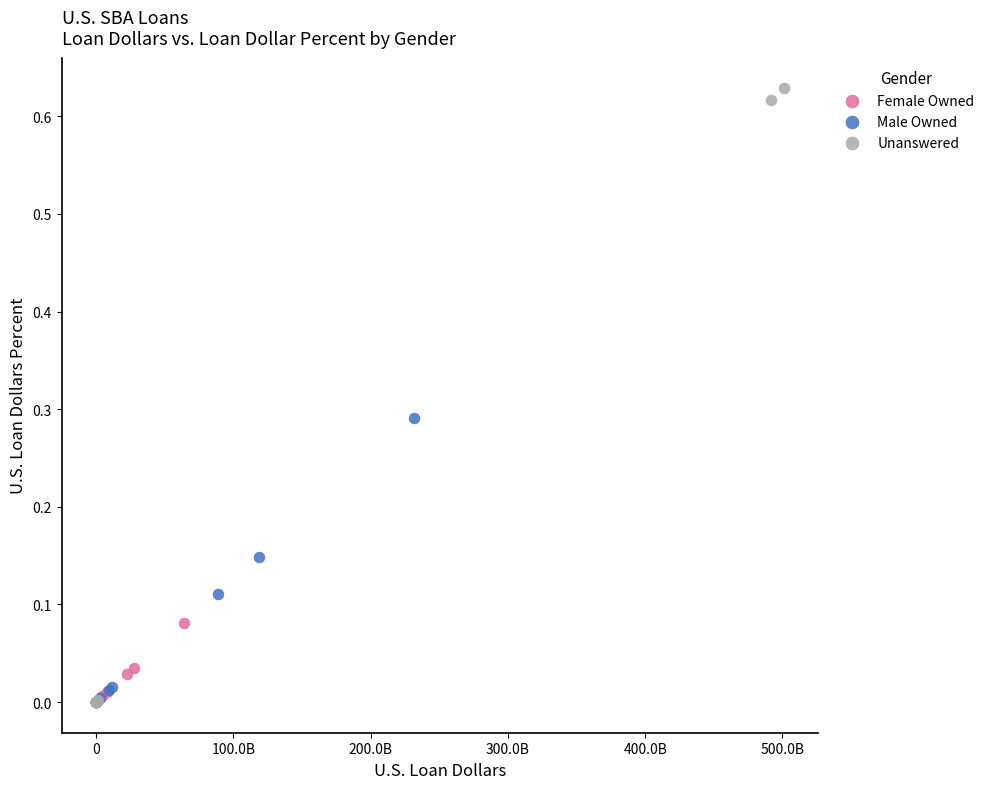

What are all the series names shown in the legend?

Female Owned, Male Owned, Unanswered